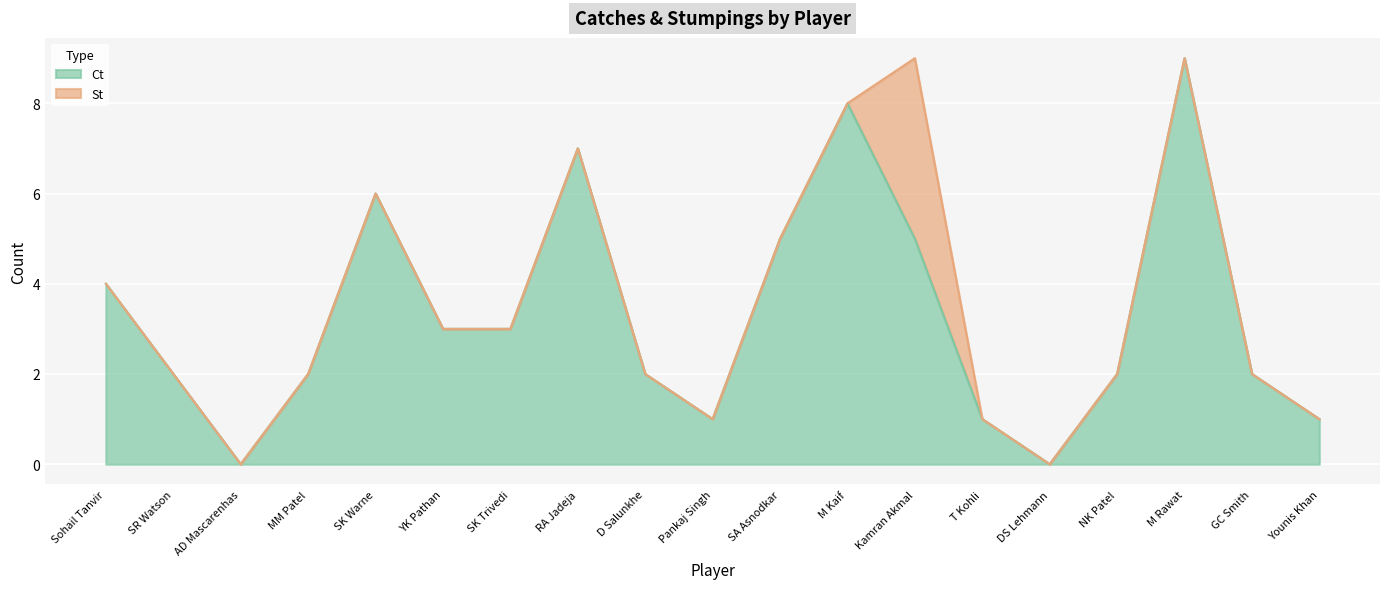

Rank the categories by value from highest to lowest.

M Rawat, M Kaif, RA Jadeja, SK Warne, SA Asnodkar, Kamran Akmal, Sohail Tanvir, YK Pathan, SK Trivedi, SR Watson, MM Patel, D Salunkhe, NK Patel, GC Smith, Pankaj Singh, T Kohli, Younis Khan, AD Mascarenhas, DS Lehmann